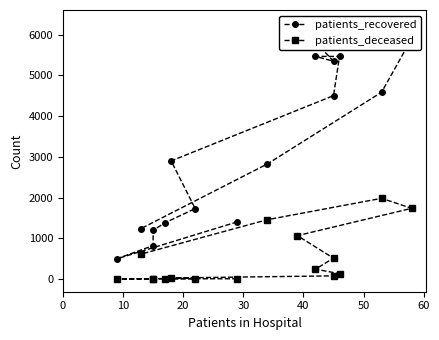

What is the difference between the maximum and minimum values in the patients_recovered series?

5797